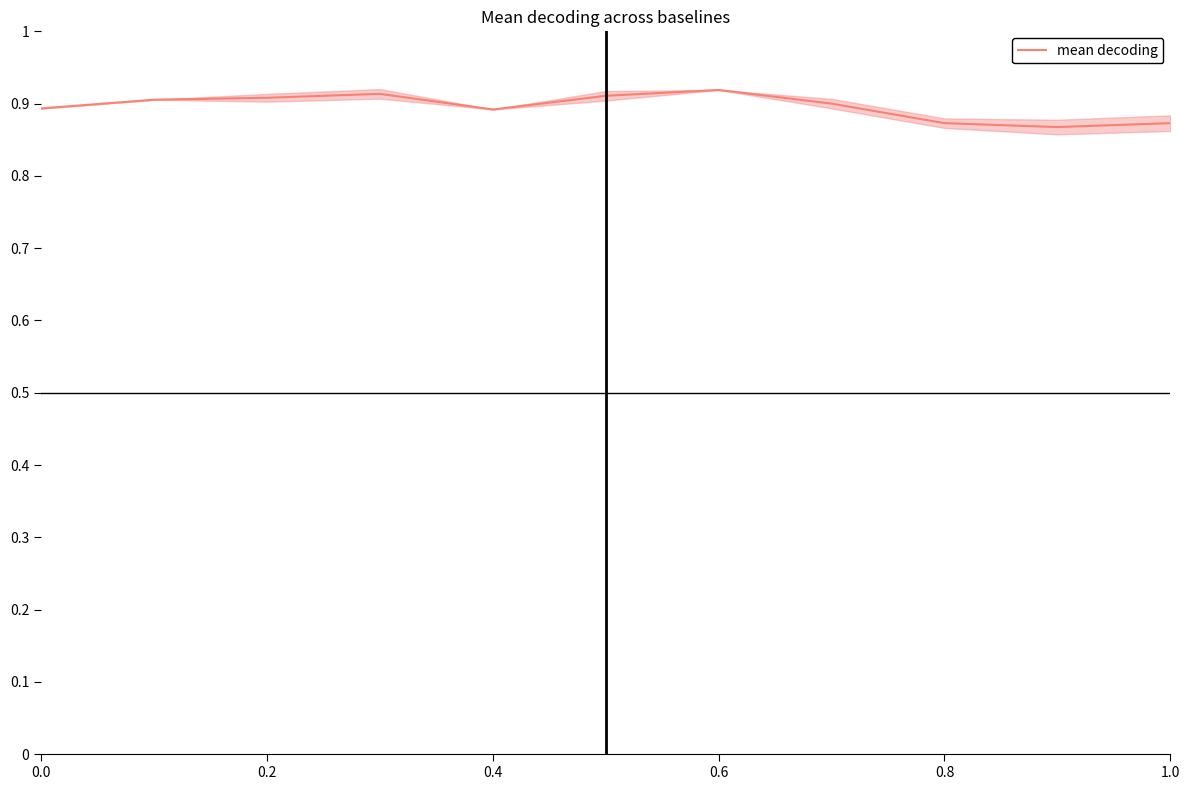

True or false: there are more than 2 points higher than both neighbors.

False